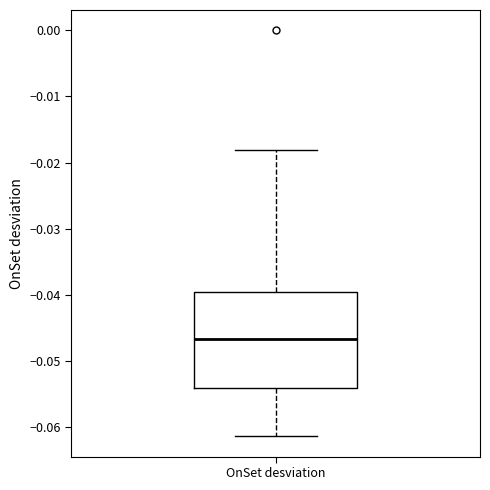

Where does the upper whisker of the box for OnSet desviation end on the y-axis? The values are not printed on the chart, so give them approximately, as read against the axis.

-0.018